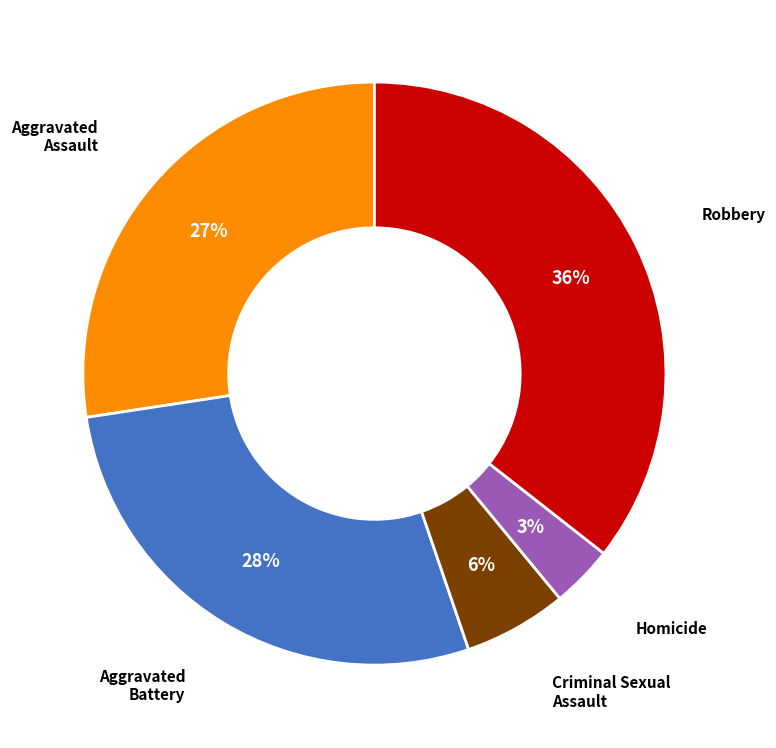

To the nearest percent, what is the average slice percentage?

20%